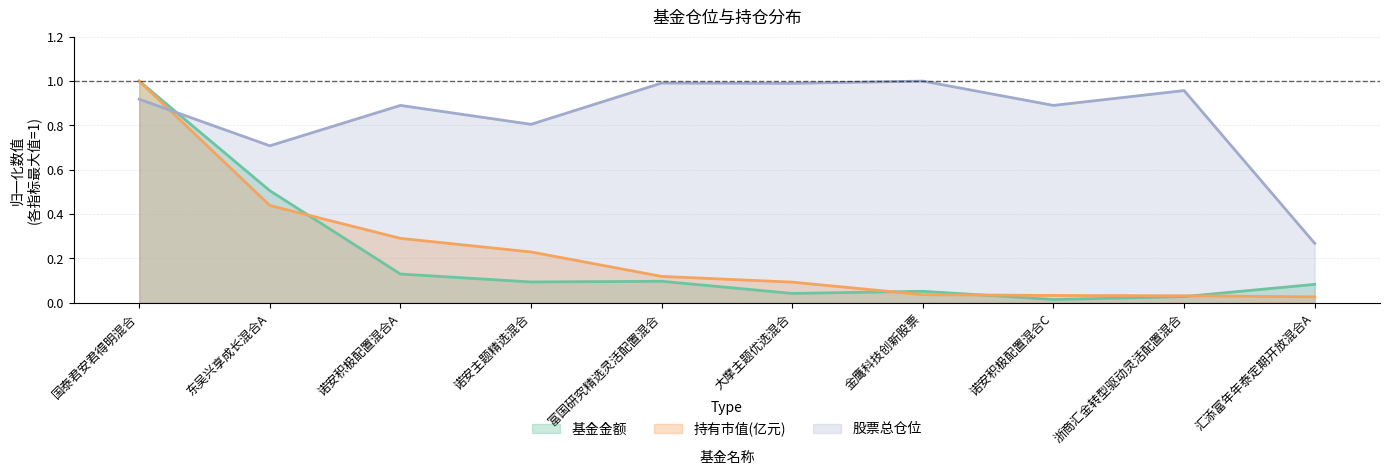

What are all the series names shown in the legend?

基金金额, 持有市值(亿元), 股票总仓位